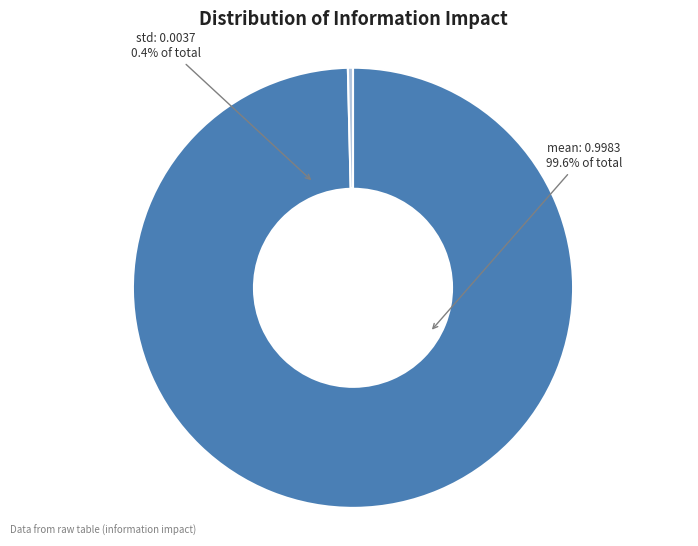

Is it true that std is 0% of the pie?

True